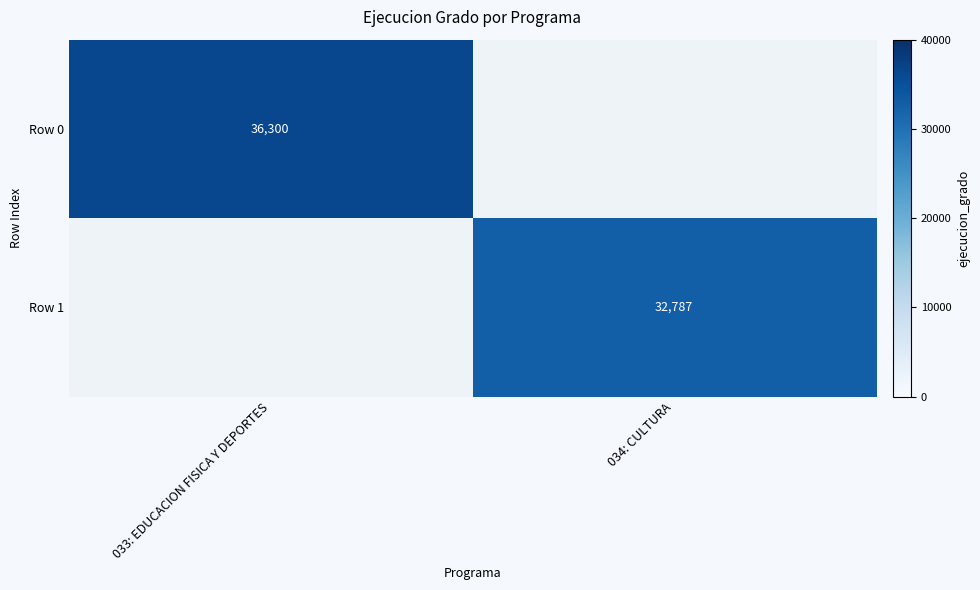

The Row 0 series shows 36300 at 033: EDUCACION FISICA Y DEPORTES. True or false?

True